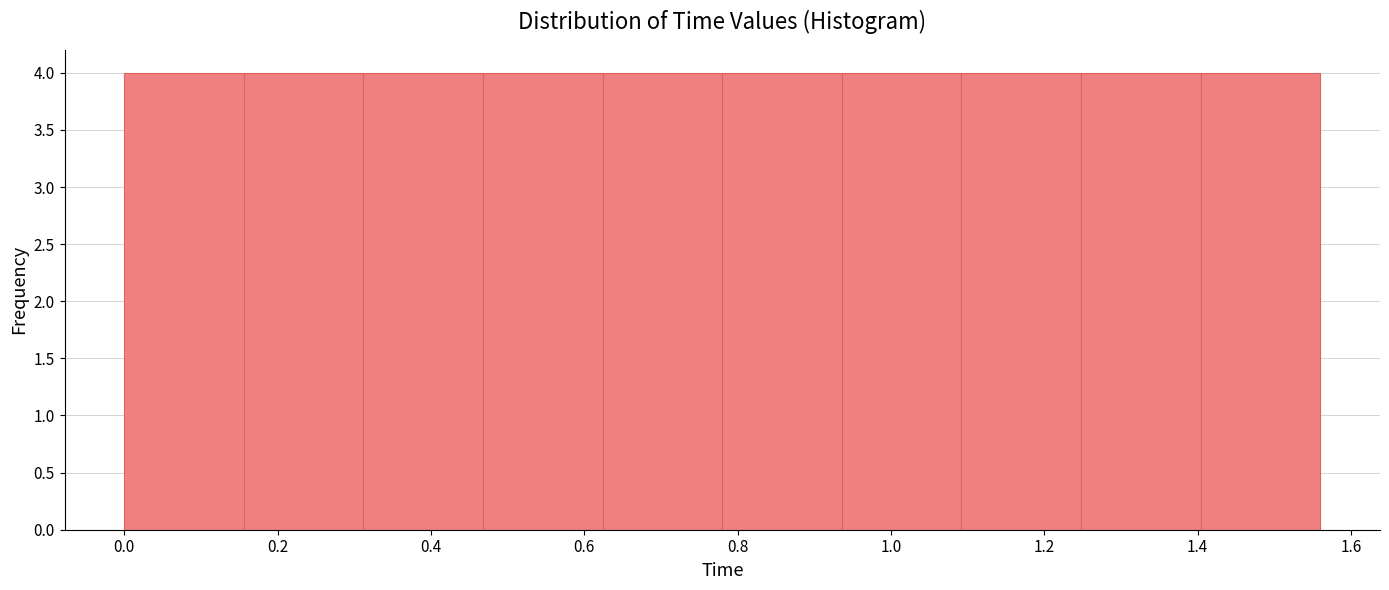

Reading left to right, transcribe this chart: for each bar, give the range it covers on the x-axis and its height. Neither the bar edges nor the heights are printed on the chart, so give them approximately, as read against the axes.

0.000 to 0.156: 4
0.156 to 0.312: 4
0.312 to 0.468: 4
0.468 to 0.624: 4
0.624 to 0.780: 4
0.780 to 0.936: 4
0.936 to 1.092: 4
1.092 to 1.248: 4
1.248 to 1.404: 4
1.404 to 1.560: 4